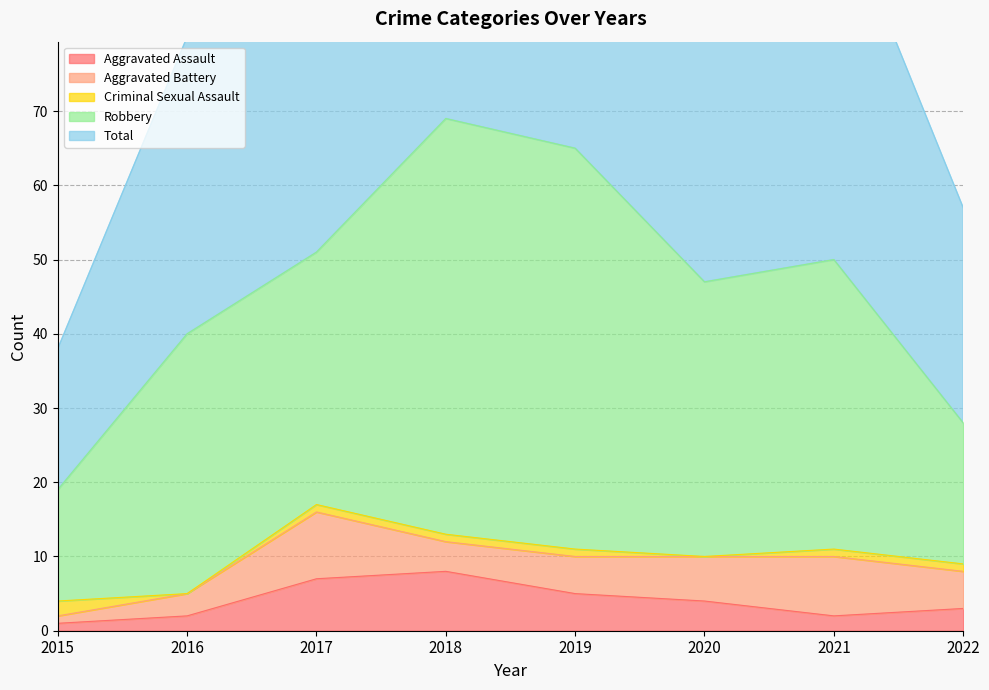

Which label corresponds to the smallest value in the chart?

2016